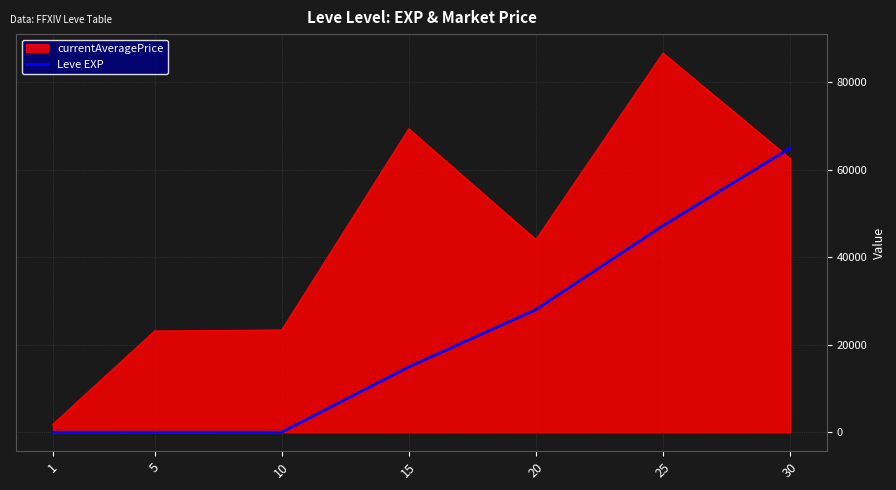

Which series has the largest range (max minus min)?

currentAveragePrice